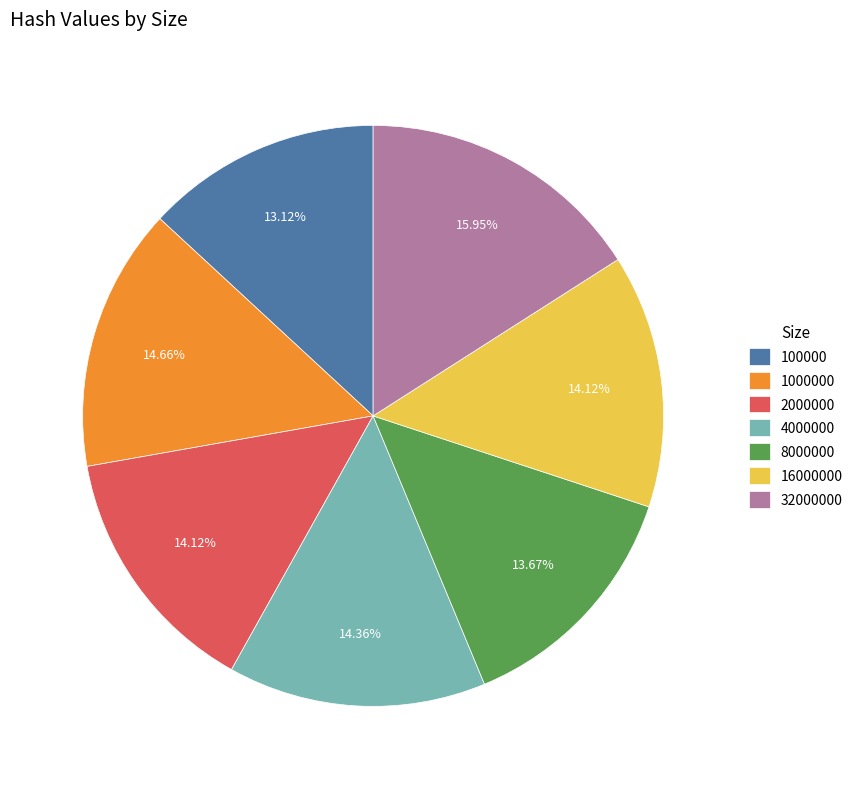

Approximately how many times larger is the value at 100000 compared to 1000000?

0.9